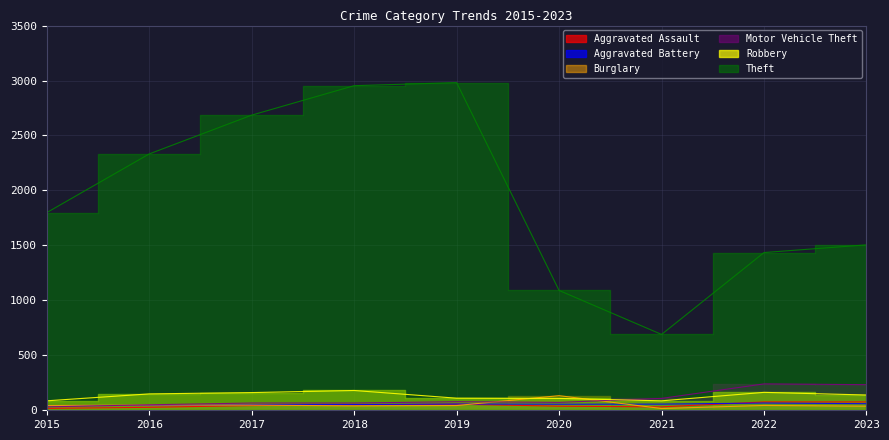

What is the average value of the Aggravated Assault series?

46